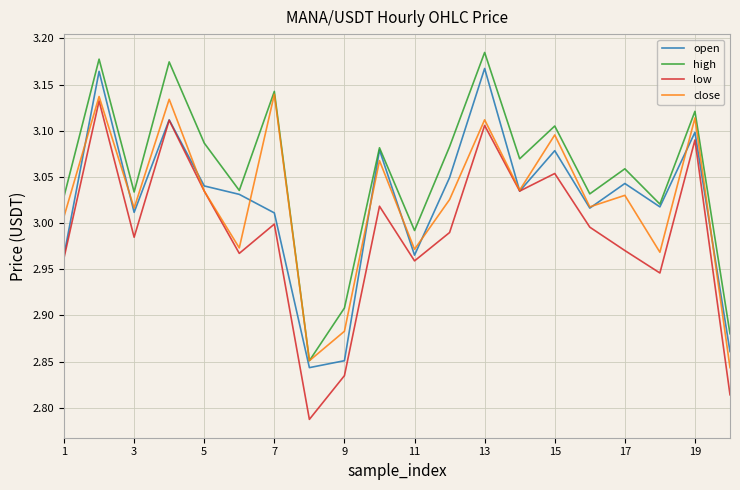

Which series has the largest total across all categories?

high